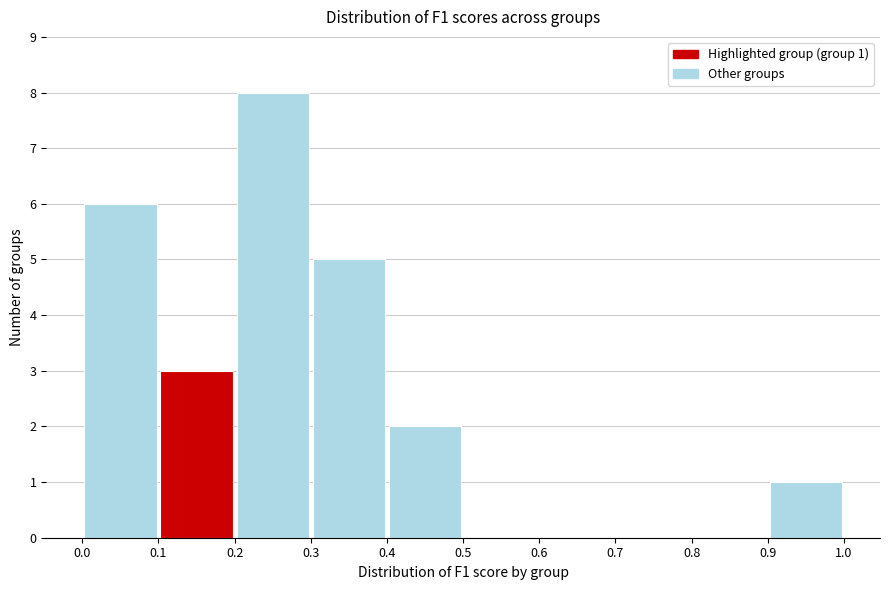

Over which range of the x-axis is the bar tallest?

0.2 to 0.3